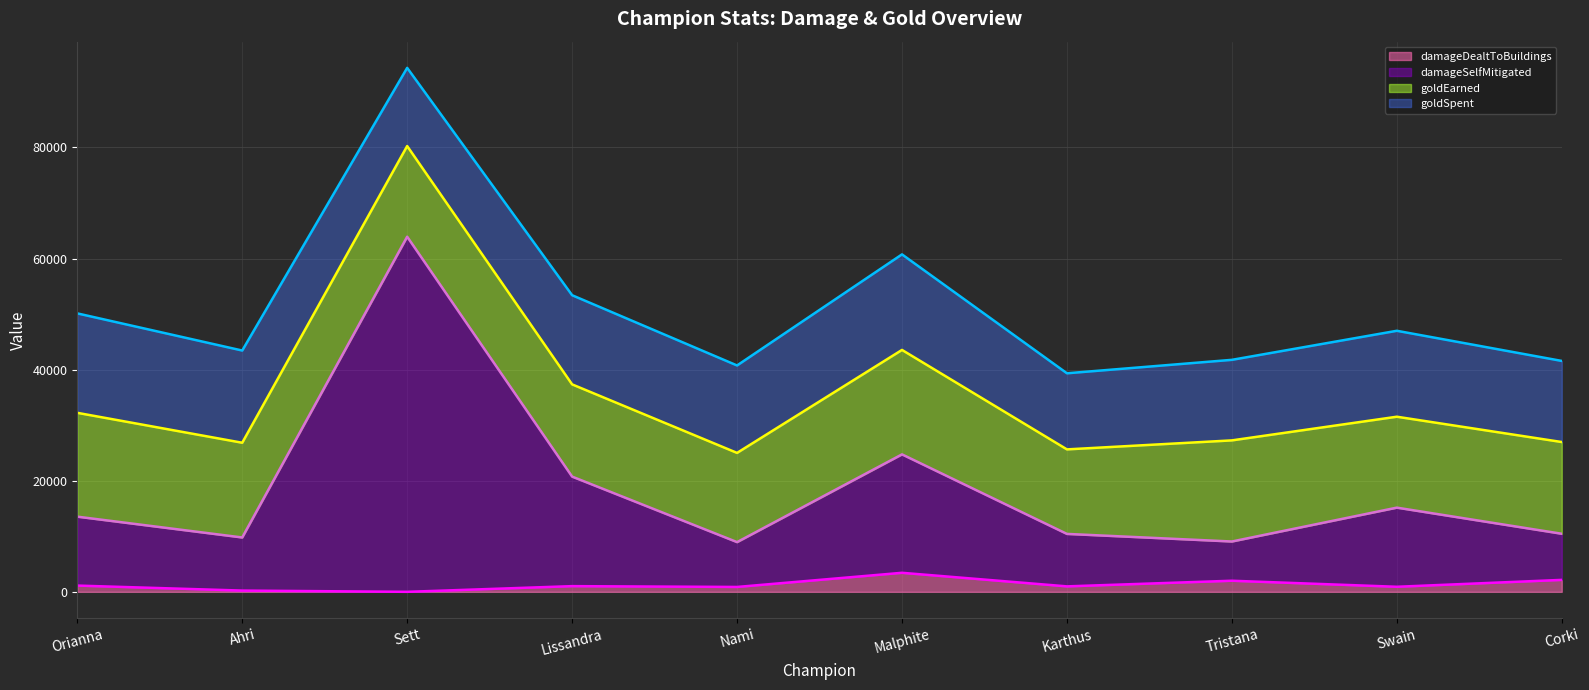

What is the value of the goldEarned (line) point at the 6th from the left?

43545